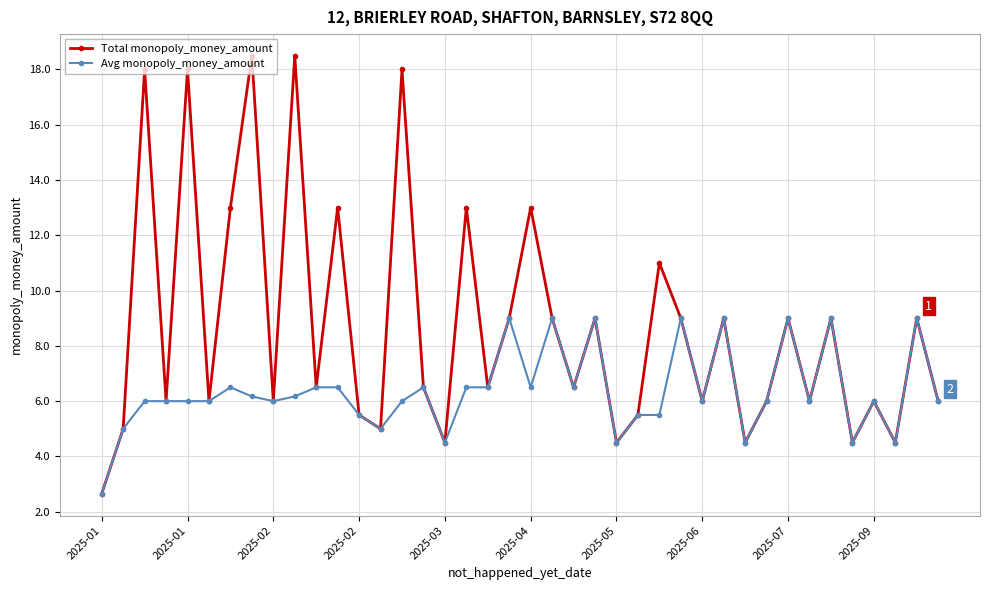

Which series has the largest range (max minus min)?

Total monopoly_money_amount